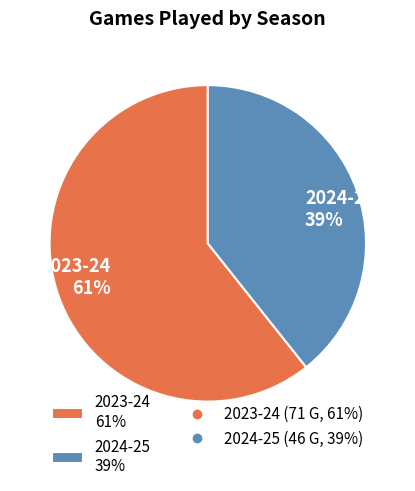

Do 2024-25 39% and 2023-24 61% together represent more than half of the pie?

Yes